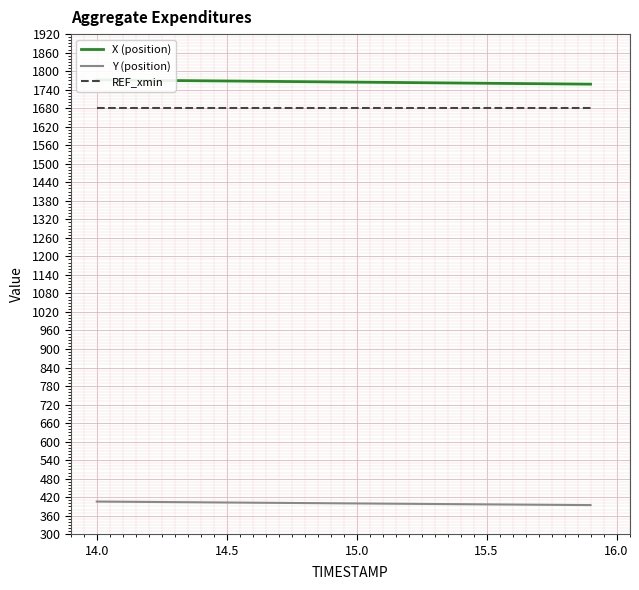

Which series has the largest total across all categories?

X (position)